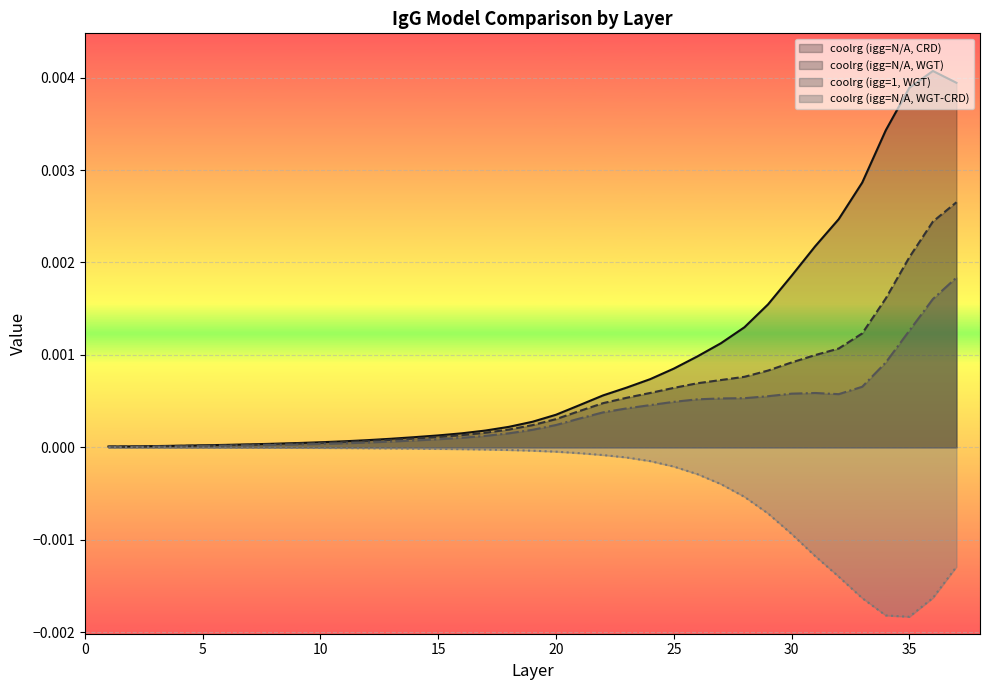

Where is coolrg (igg=N/A, WGT) nearest to the value 0?

1